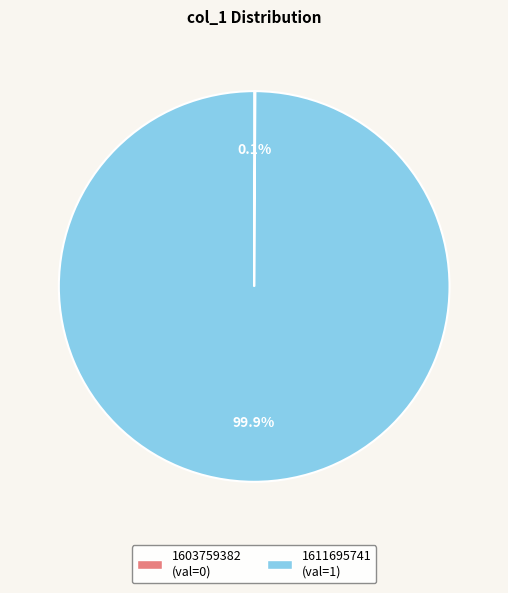

What is the largest slice in the pie chart?

1611695741